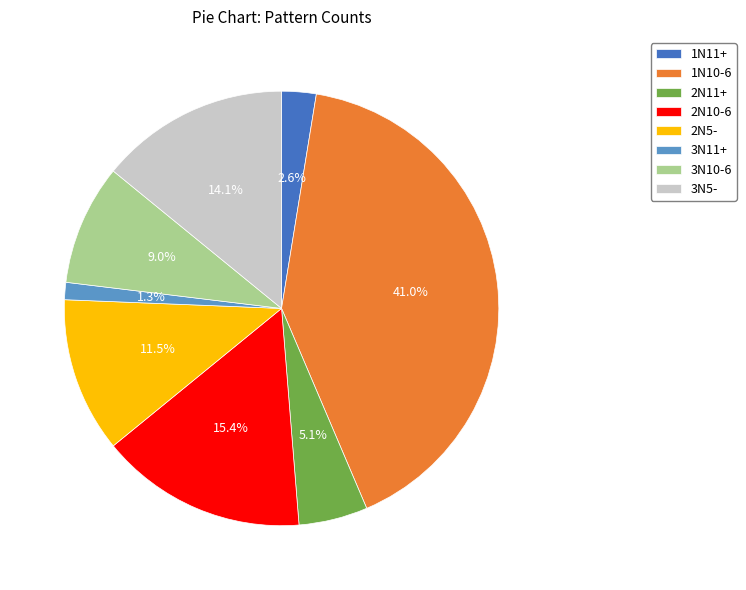

True or false: 2N11+ accounts for 15% of the total.

False